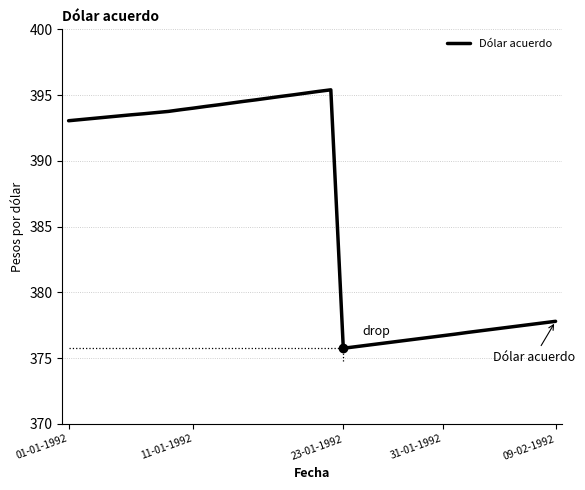

What is the minimum value shown in the chart?

375.8